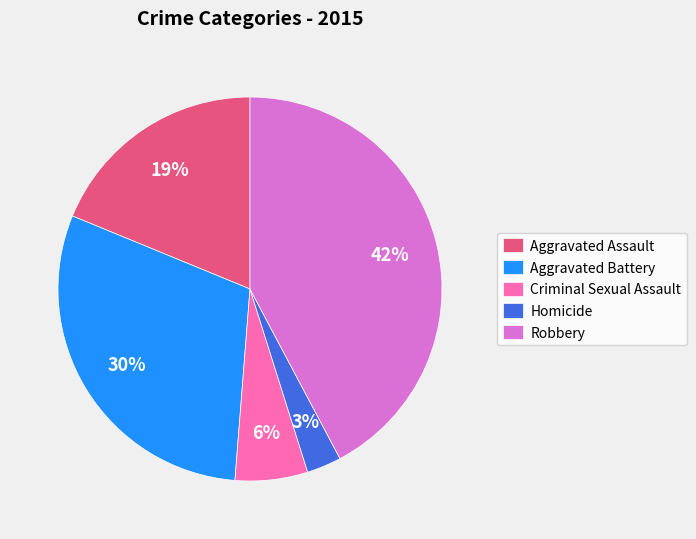

What is the ratio of the value at Robbery to the value at Aggravated Battery?

1.4